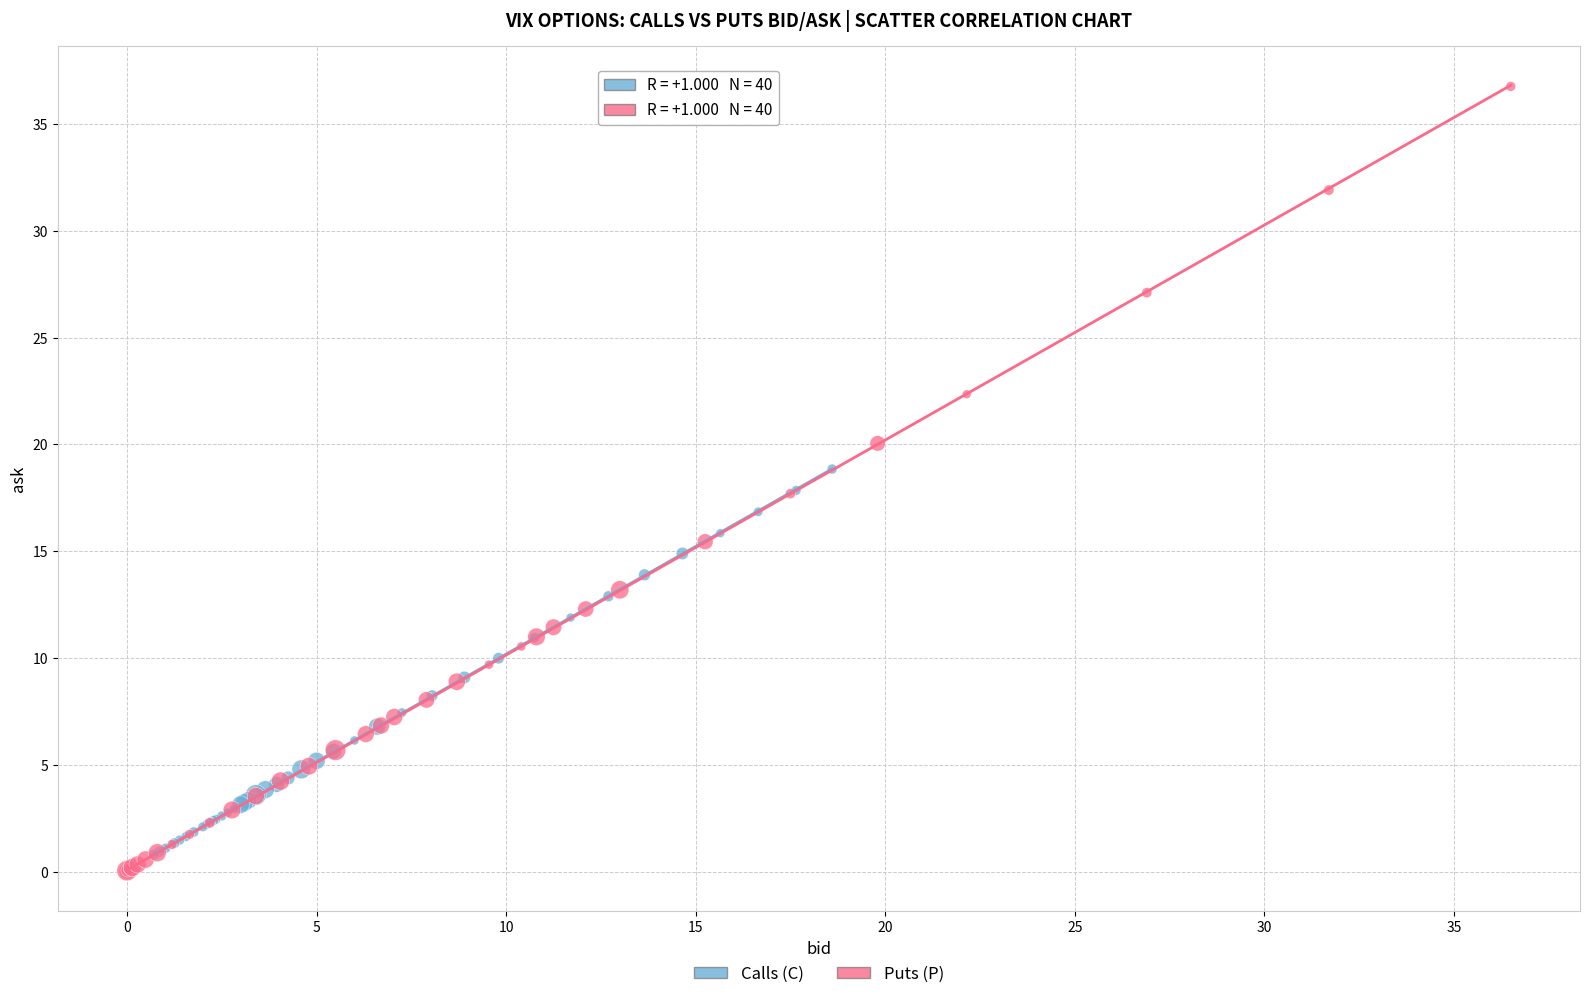

Which series contains the highest Y value?

Puts (P)